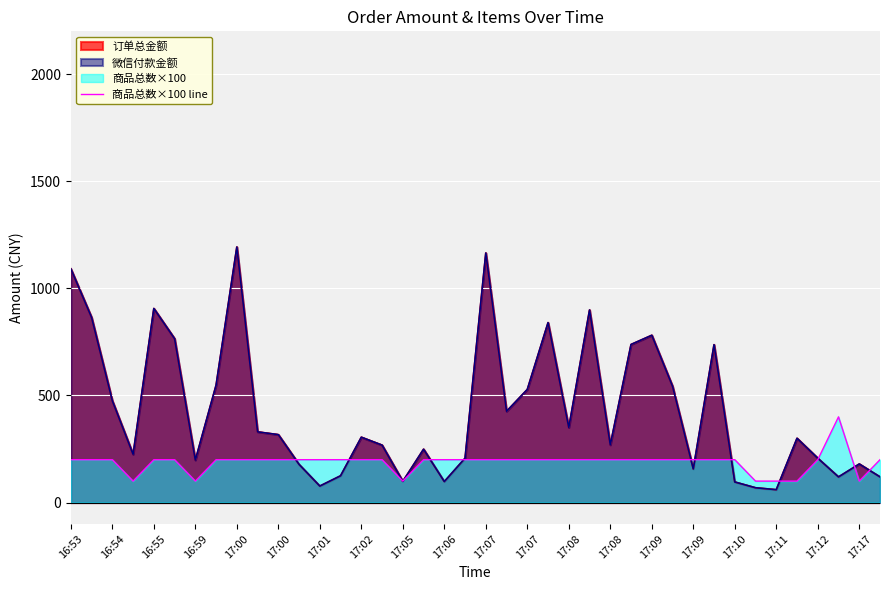

The chart shows a value of 276 at 31. True or false?

False